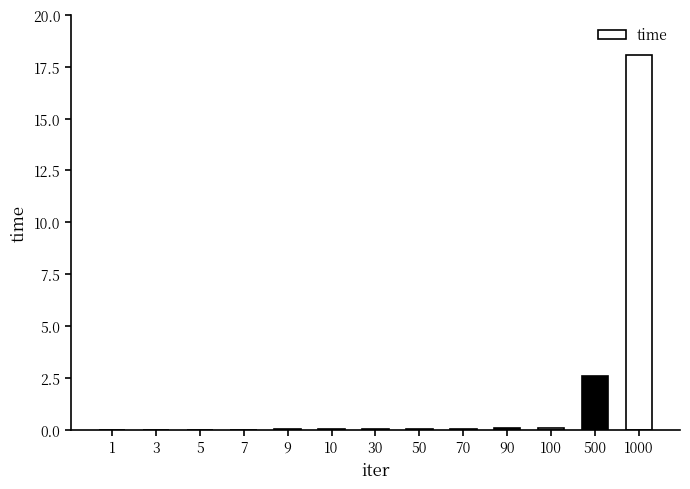

What is the average value?

1.6